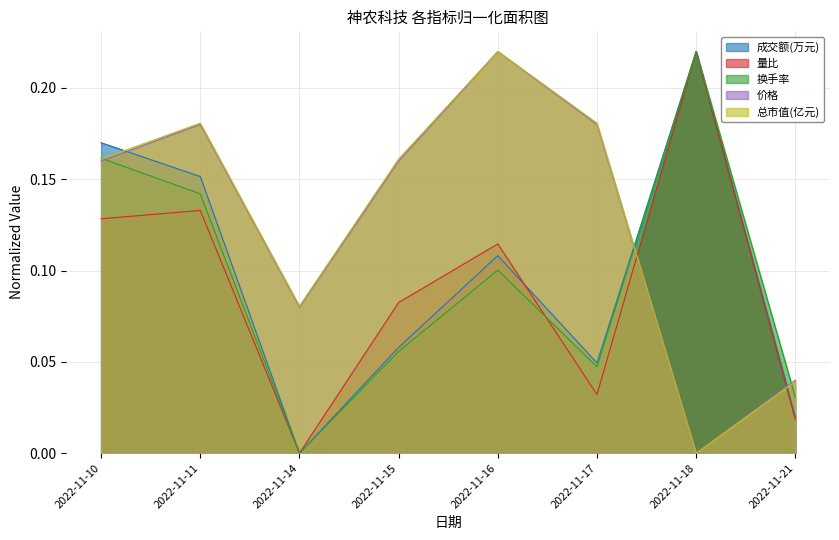

Which label corresponds to the largest value in the chart?

2022-11-18